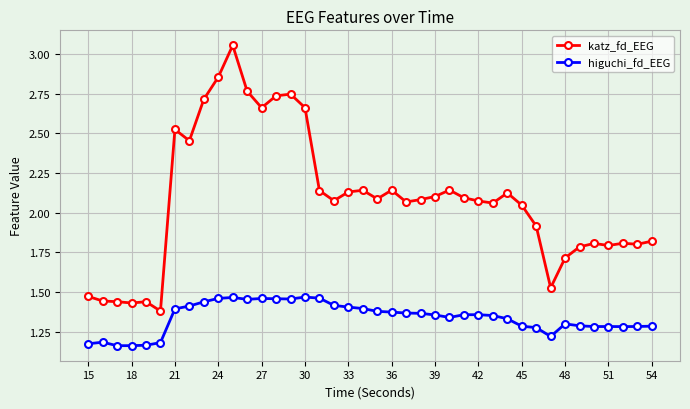

At how many categories does at least one series exceed 2?

25